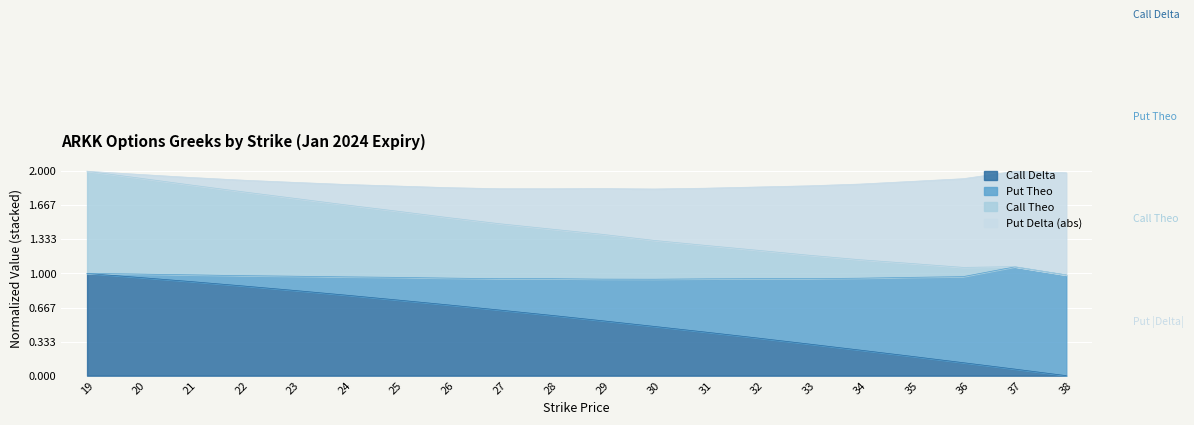

What is the total value across all series at 22?

1.9